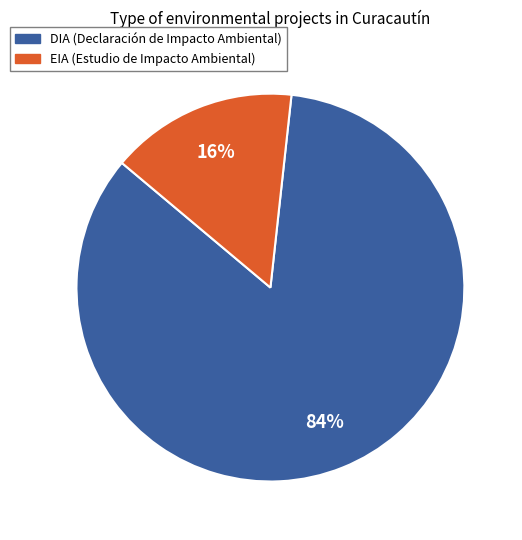

What is the ratio of the value at EIA to the value at DIA?

0.2